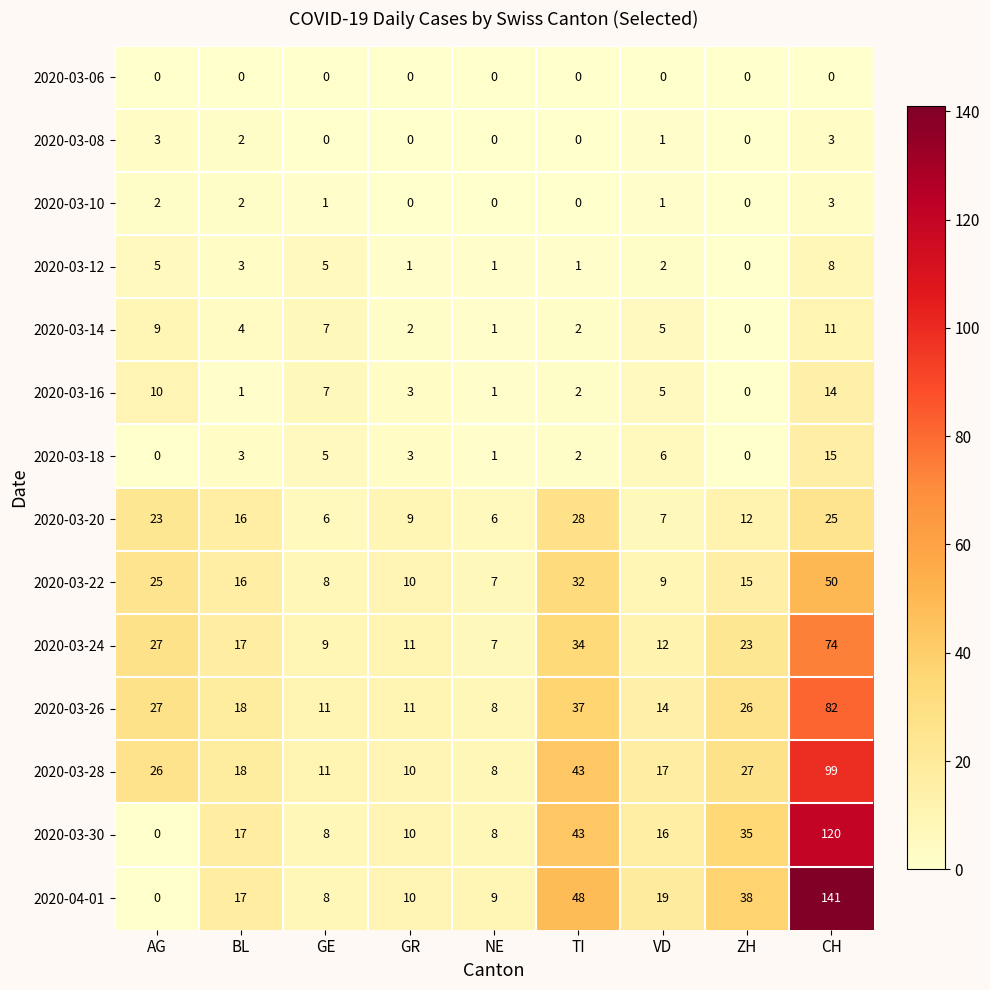

What is the spread (max minus min) of values at AG?

27